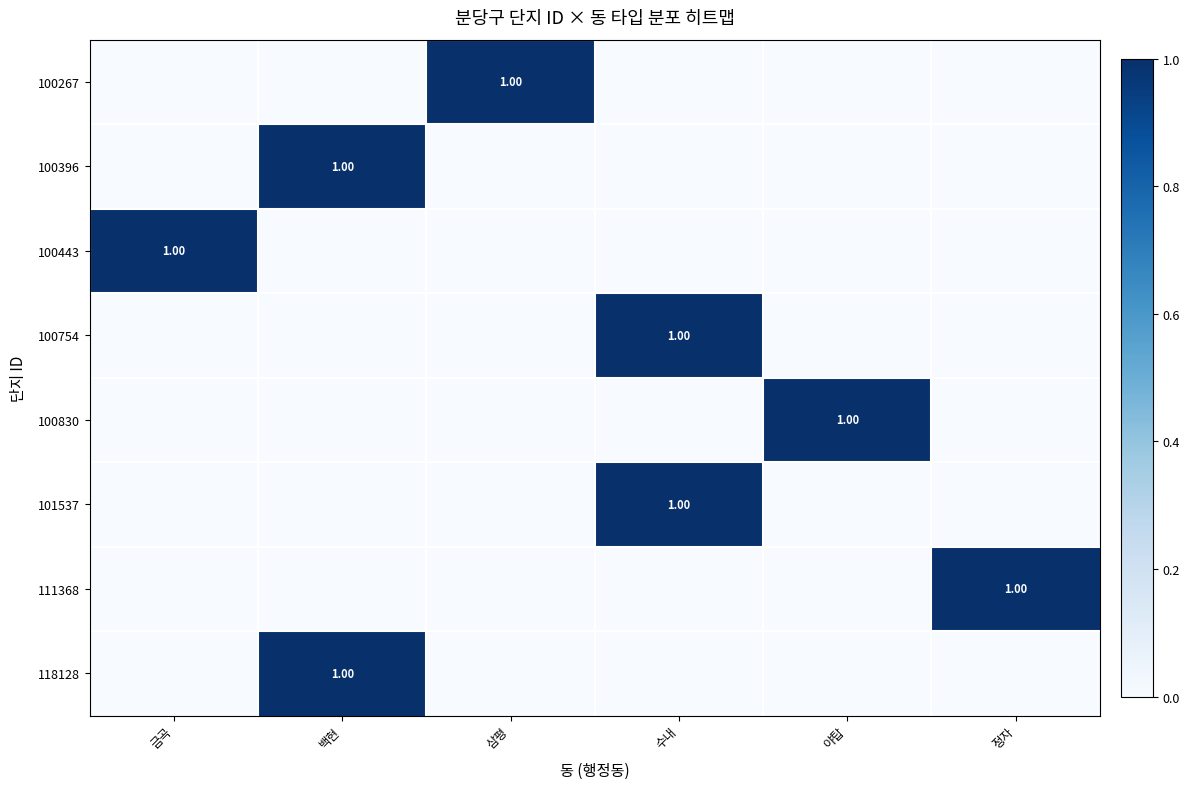

Reading right to left, list all the values displayed in this chart.

row_0: 0	0	0	1	0	0
row_1: 0	0	0	0	1	0
row_2: 0	0	0	0	0	1
row_3: 0	0	1	0	0	0
row_4: 0	1	0	0	0	0
row_5: 0	0	1	0	0	0
row_6: 1	0	0	0	0	0
row_7: 0	0	0	0	1	0